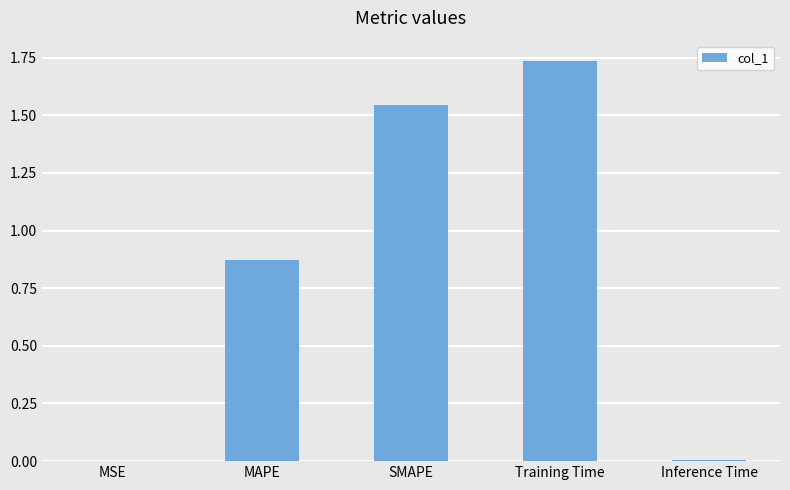

The value at MAPE is 1.3. True or false?

False